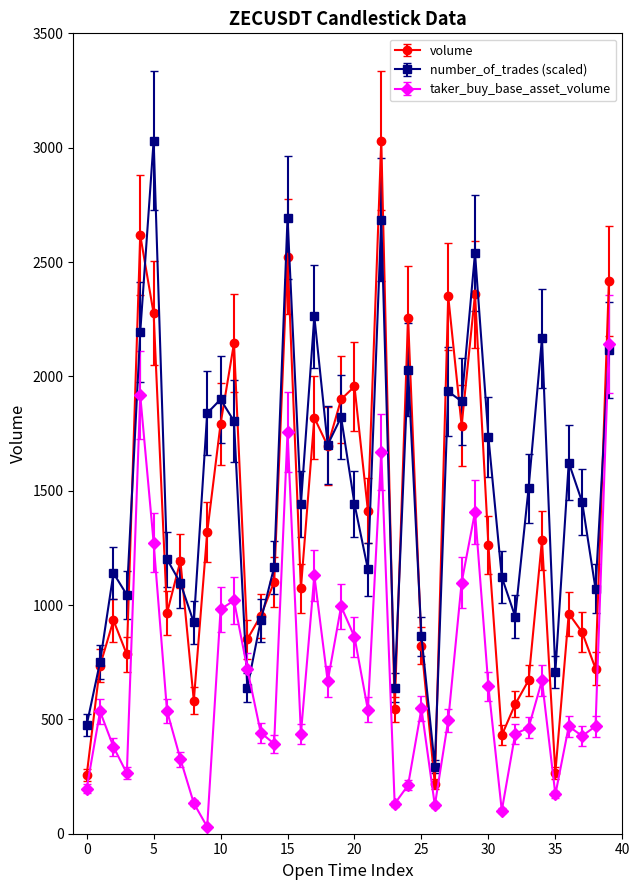

Which series has the largest total across all categories?

number_of_trades (scaled)